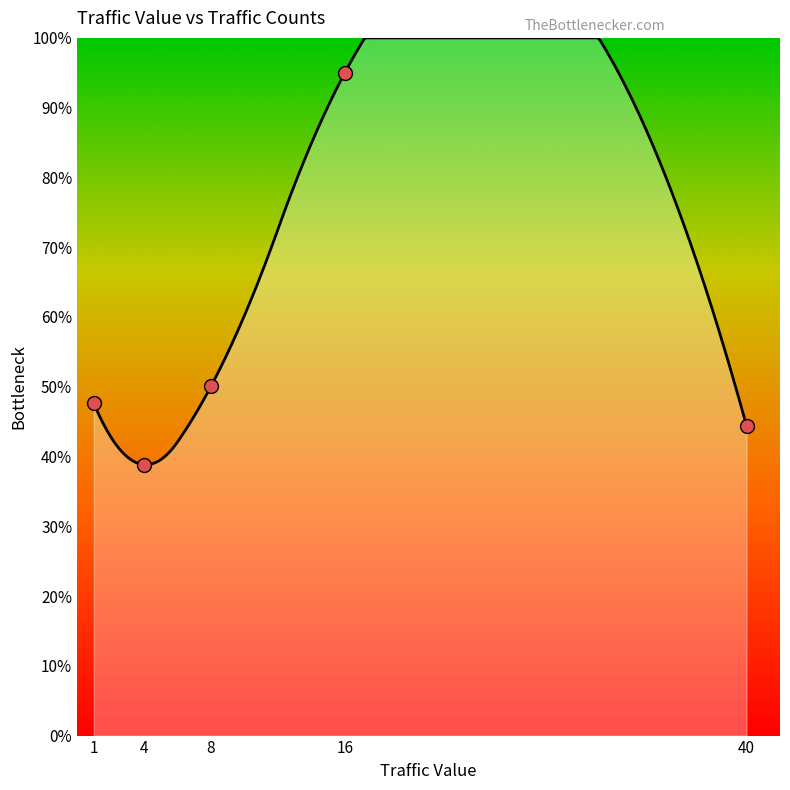

Between 40 and 4, which is larger?

40